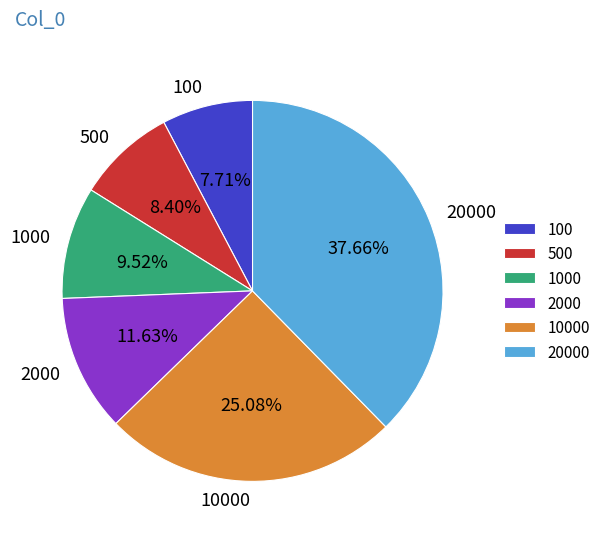

What portion of the pie excludes 10000?

74.9%